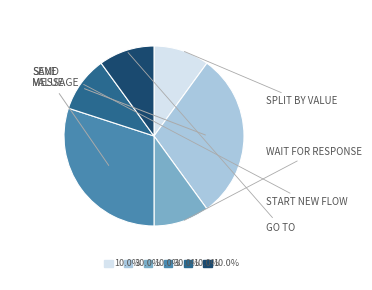

Is there any slice that represents more than half of the pie?

No